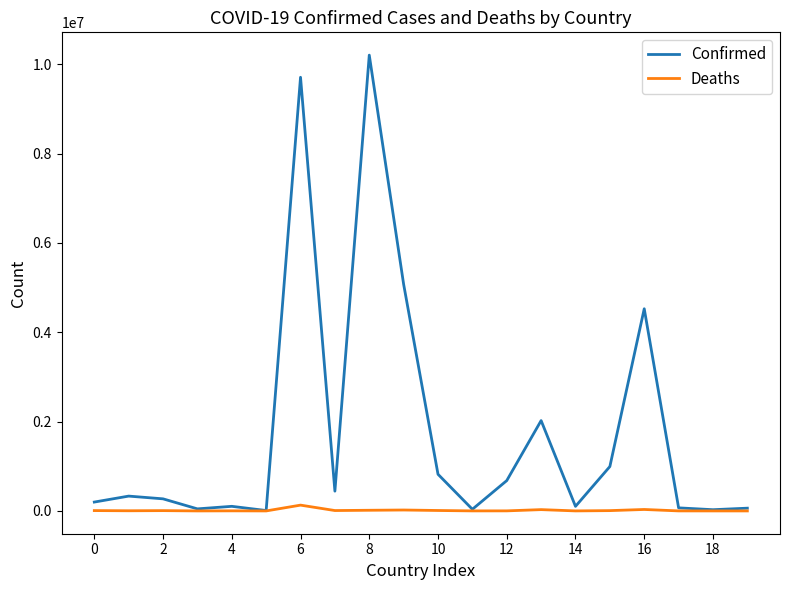

What is the maximum value shown in the chart?

10204195